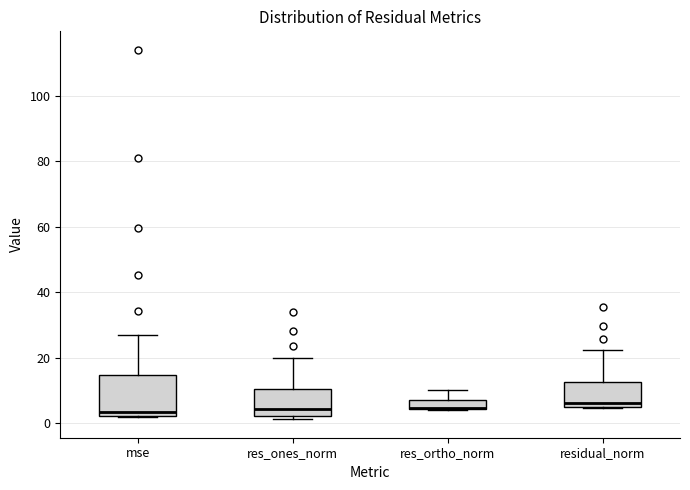

Which box is the tallest, from its lower edge to its upper edge?

mse